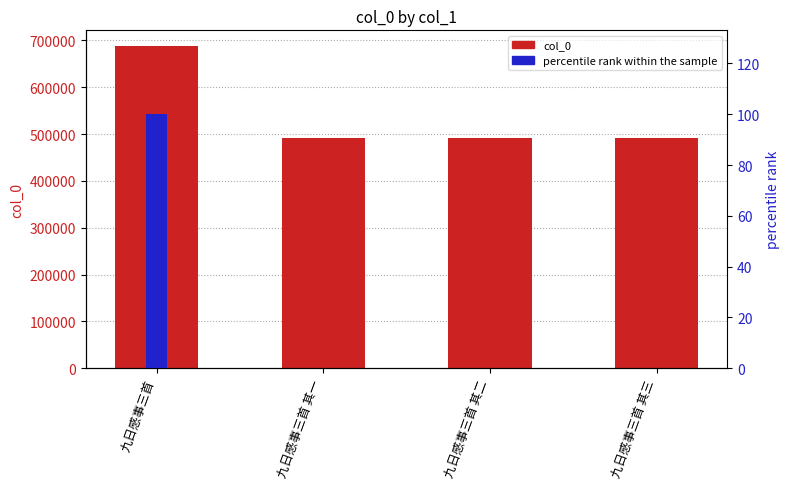

Which category has the lowest value in the percentile rank within the sample series?

九日感事三首 其一